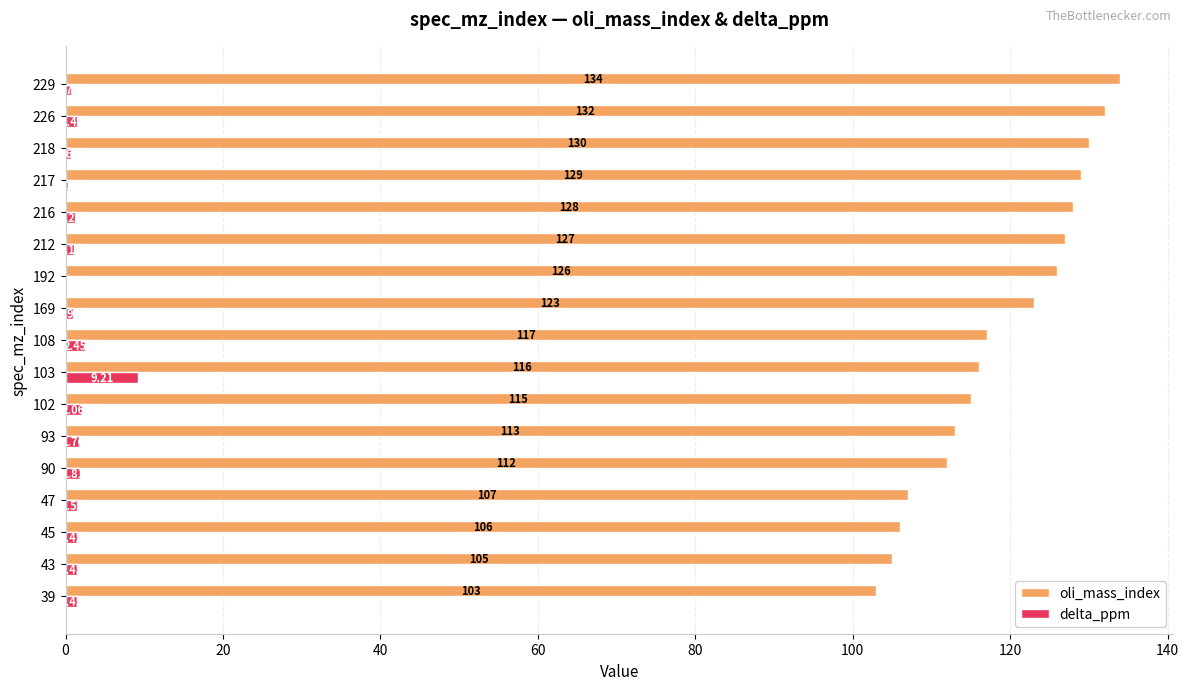

What is the sum of all oli_mass_index values?

2023.0